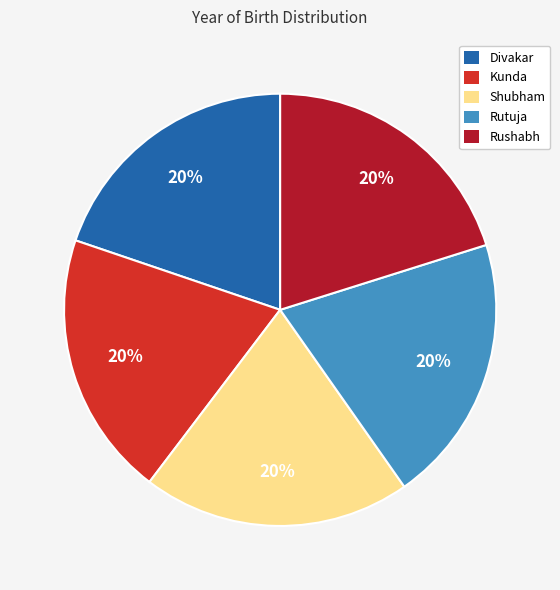

How many slices are in this pie chart?

5